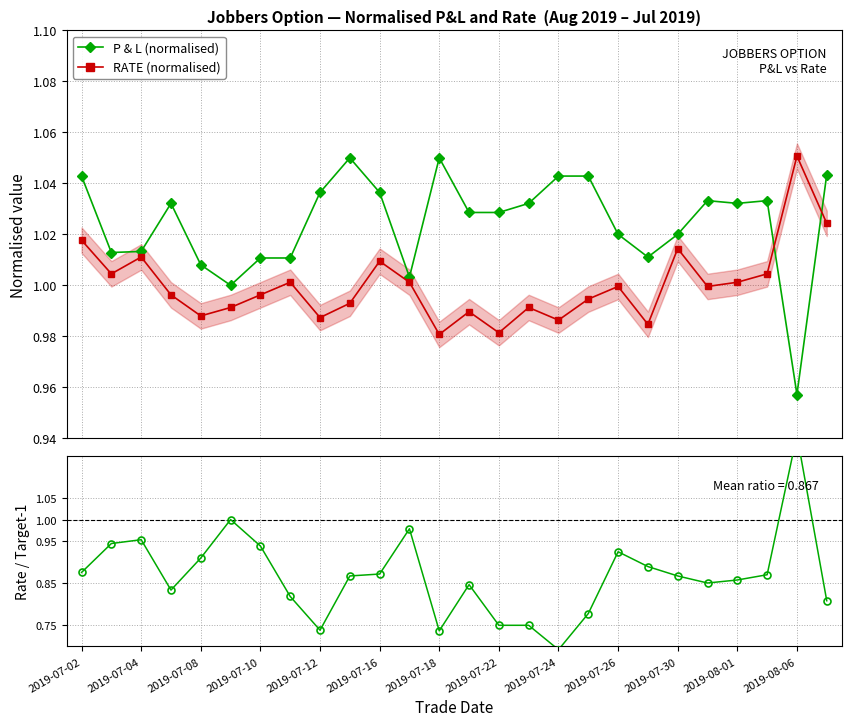

True or false: RATE (normalised) has more than 1 points higher than both neighbors.

True